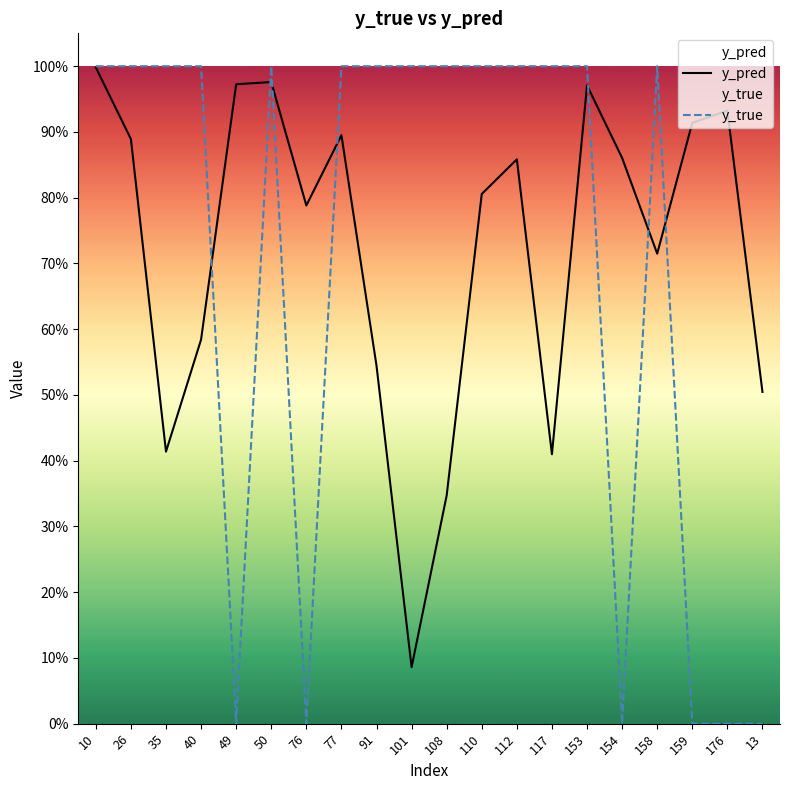

What is the sum of all y_pred values?

14.5